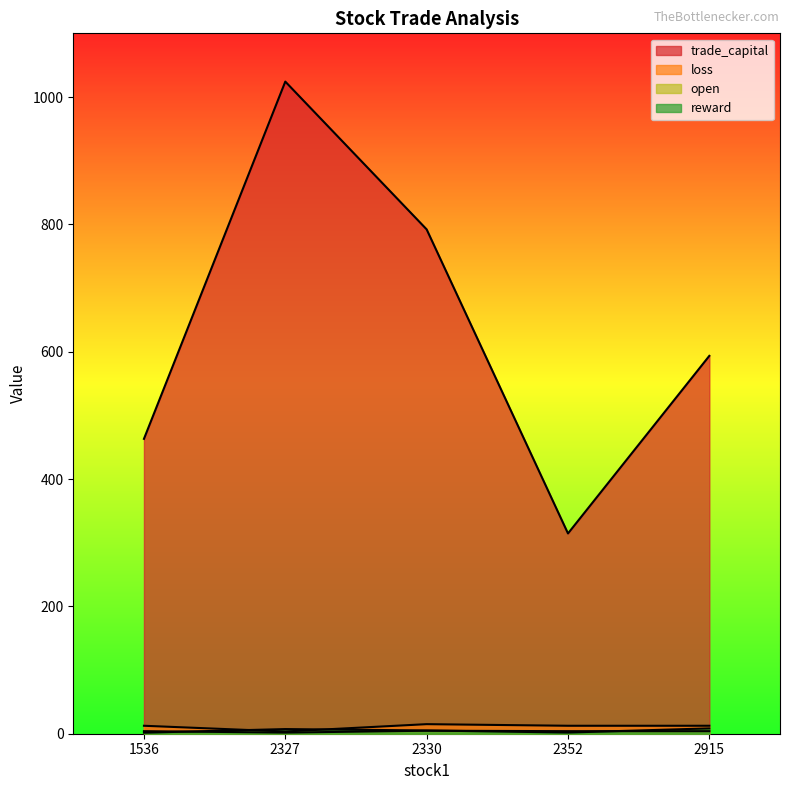

Is it true that reward equals 3.0 at 2352?

False